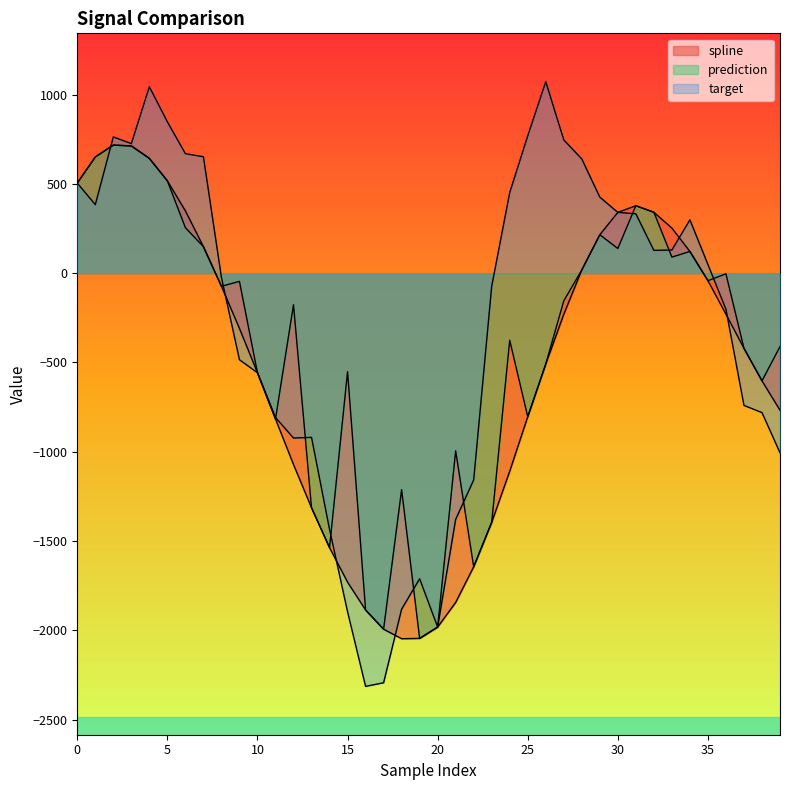

What are all the series names shown in the legend?

spline, prediction, target